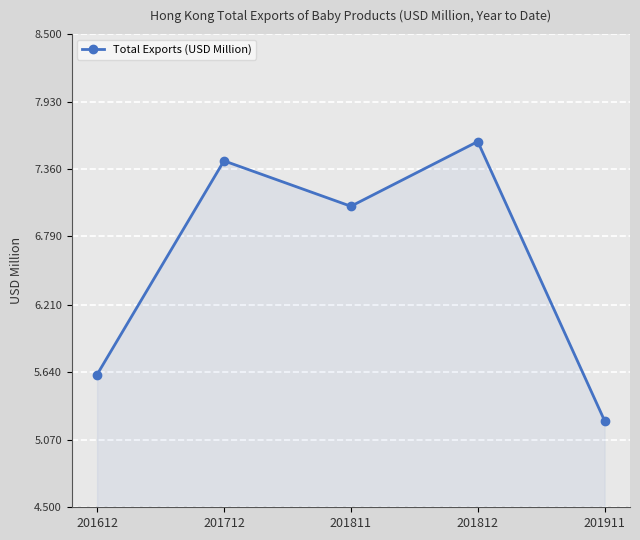

How many interior local peaks (higher than both neighbors) does the data have?

2